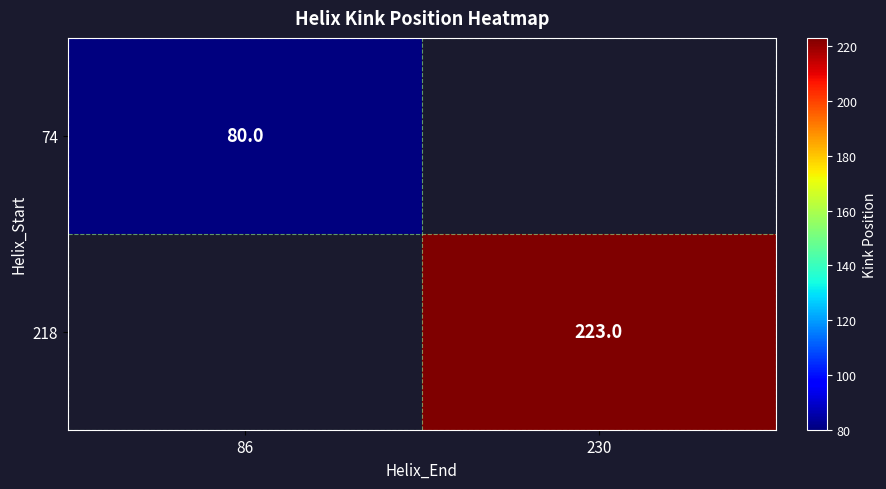

The value of 74 at 86 is 125.2. True or false?

False